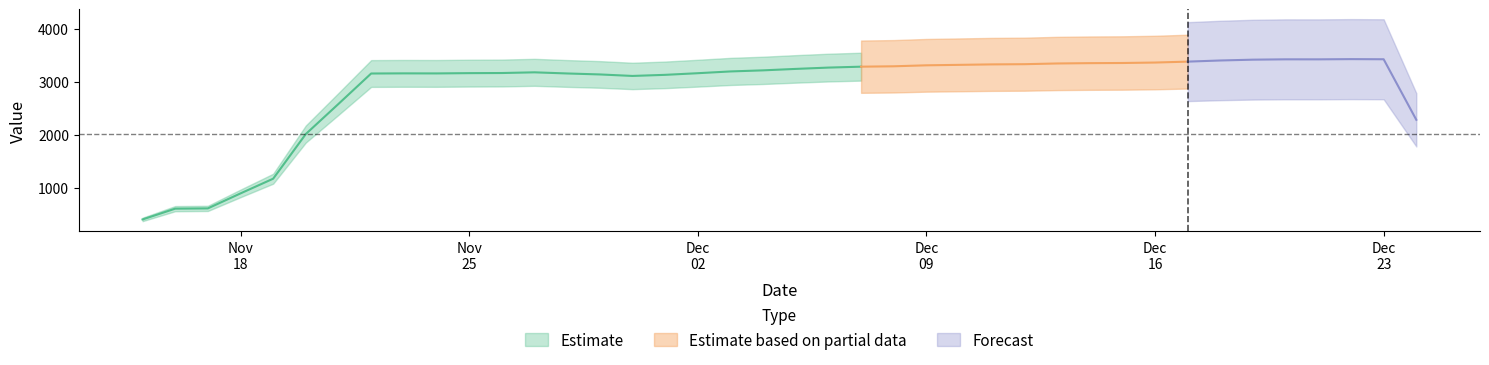

What is the label of the 25th point from the right?

30-11-2019